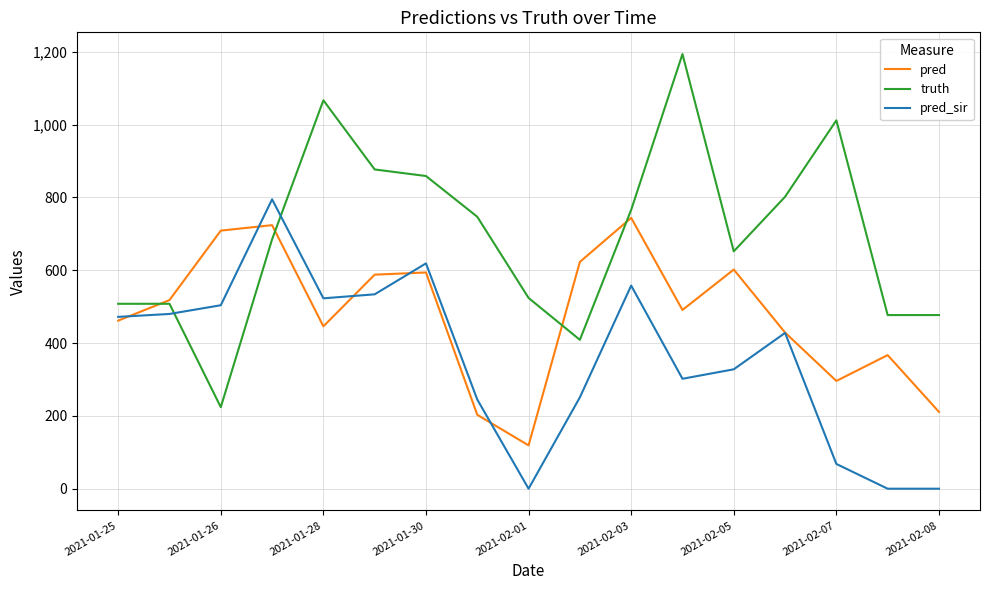

Which series has the largest total across all categories?

truth